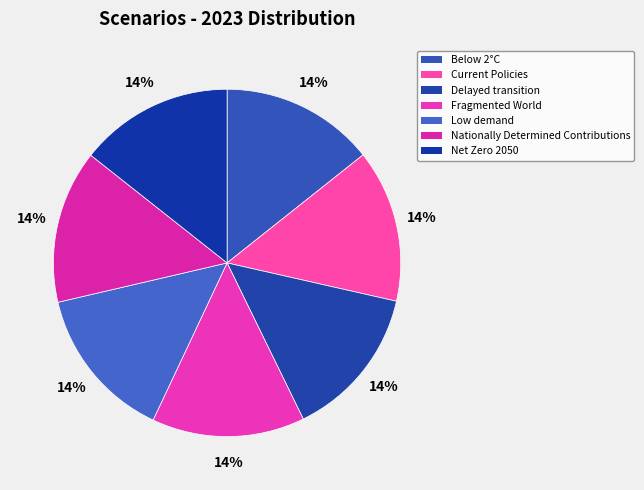

Which category has the biggest portion of the pie?

Low demand